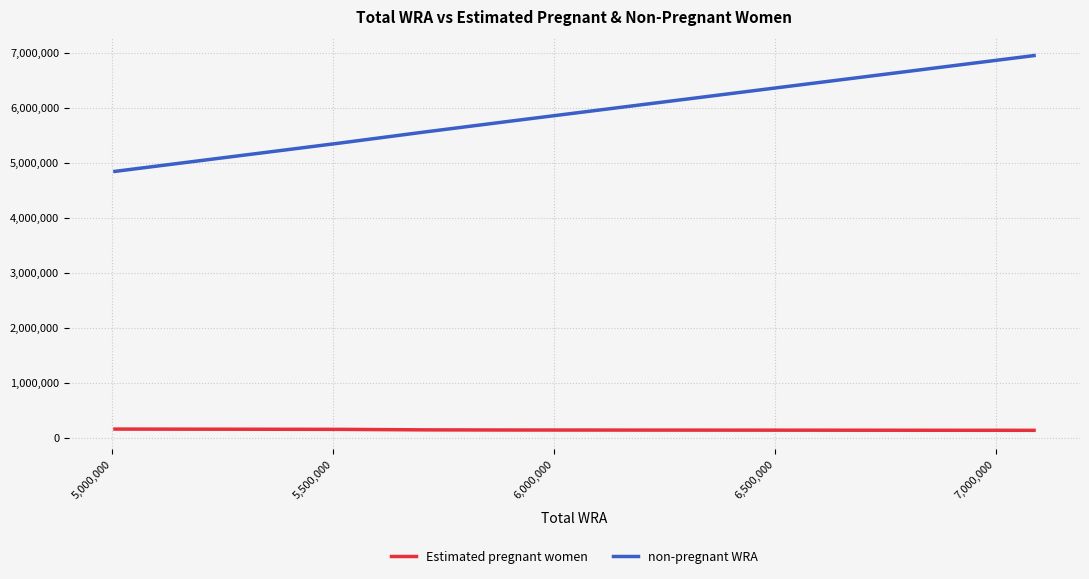

What is the greatest value displayed?

6947103.9